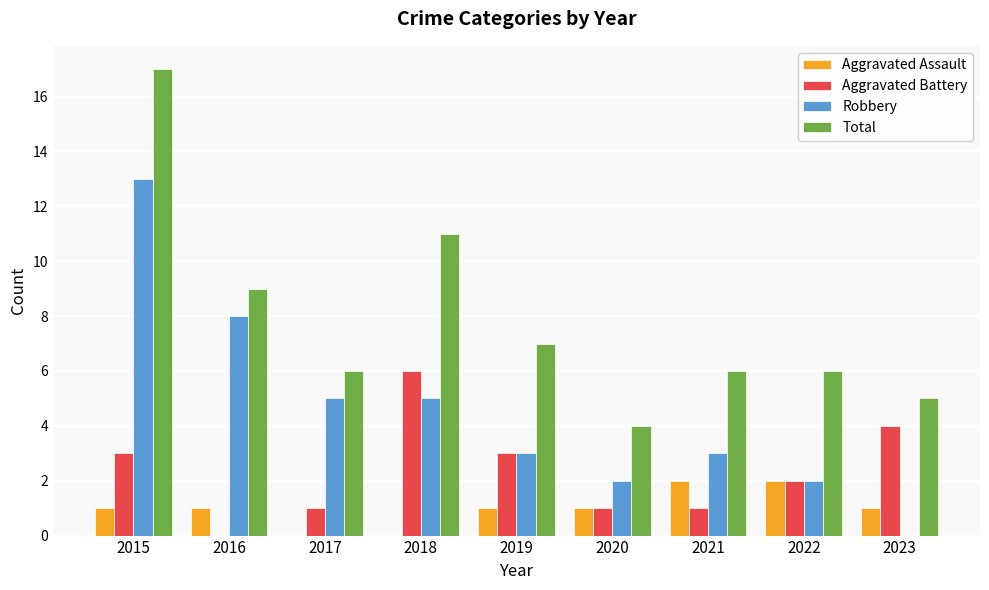

What is the sum of the Robbery values at 2022 and 2020?

4